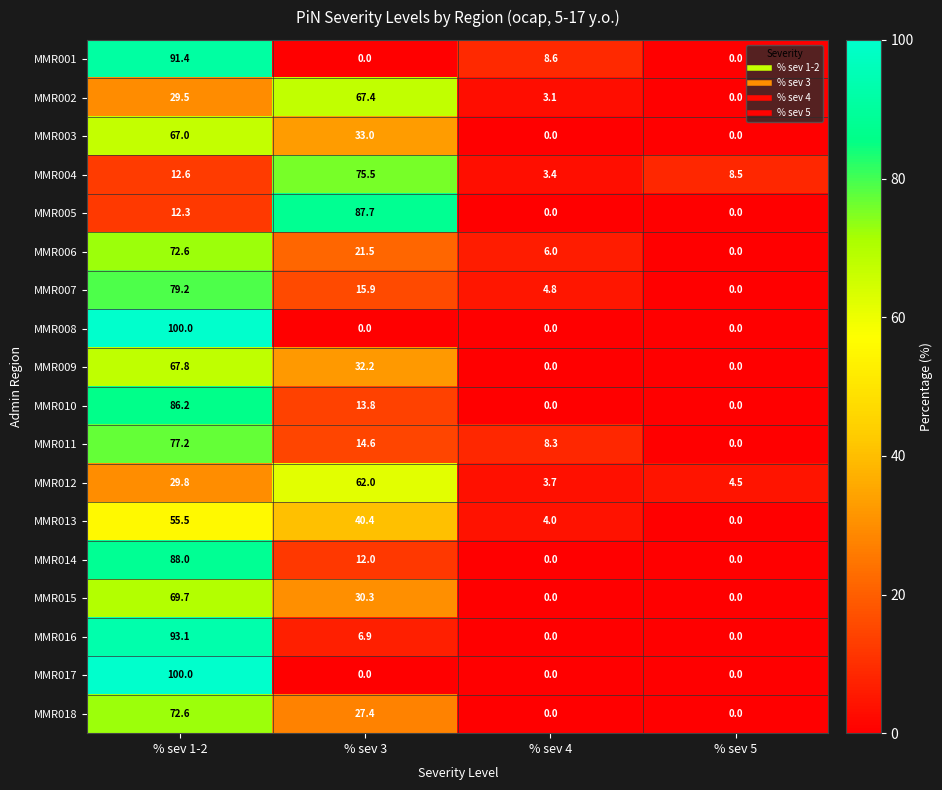

What is the difference between the maximum and minimum values in the MMR007 series?

79.2